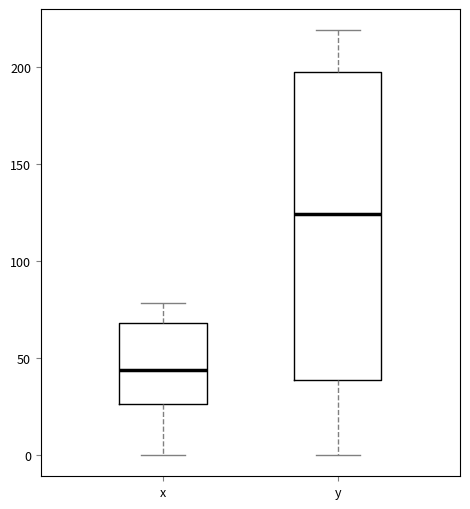

Which box is the tallest, from its lower edge to its upper edge?

y